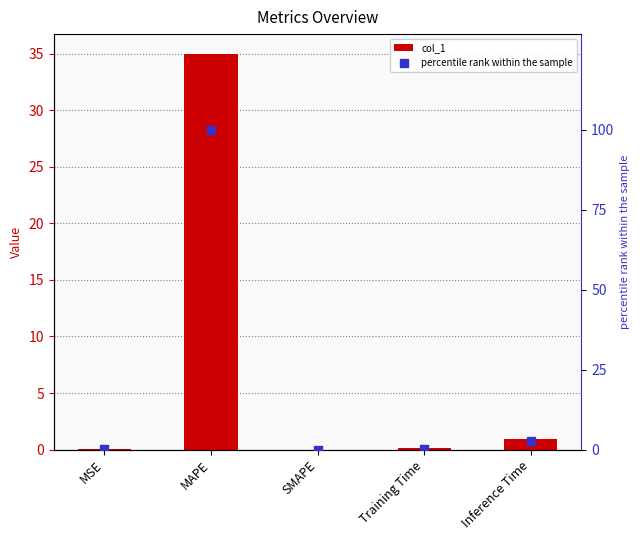

Which series has the largest total across all categories?

percentile rank within the sample